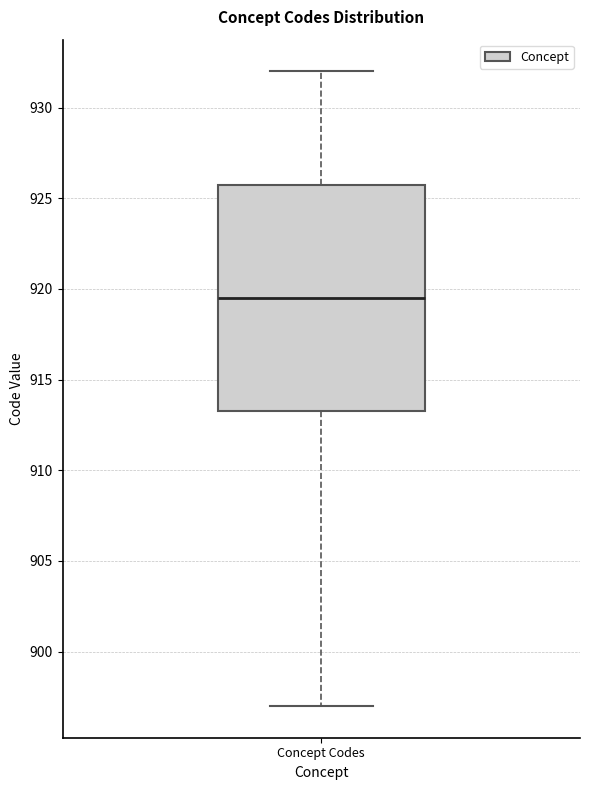

Transcribe this box plot: give where the median line is, the range the box spans, and where the two whiskers end, as read against the y-axis. The values are not printed on the chart, so give them approximately, as read against the axis.

median 919.5, box 913.5 to 926.0, whiskers 897.0 to 932.0